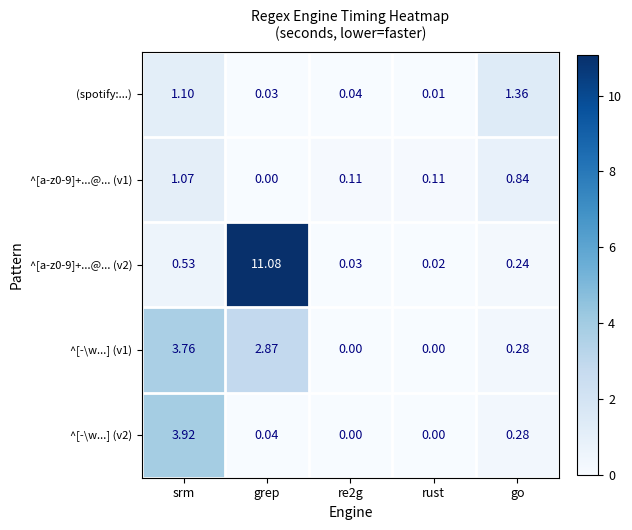

Which category has the highest value across all series?

grep